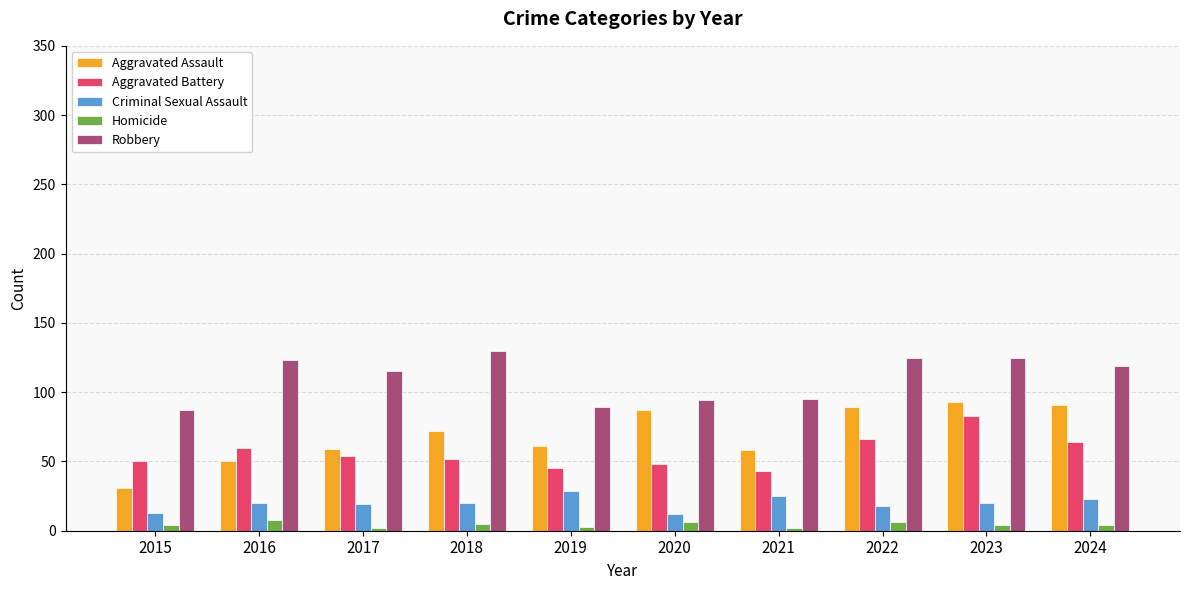

What is the lowest value of the Criminal Sexual Assault series?

12